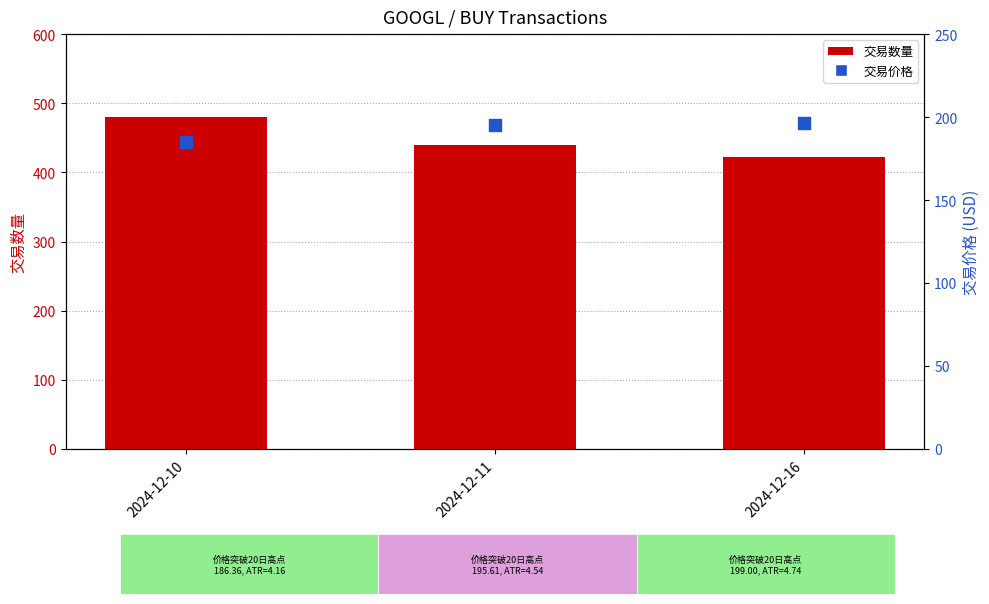

Which series contains the lowest Y value?

交易价格